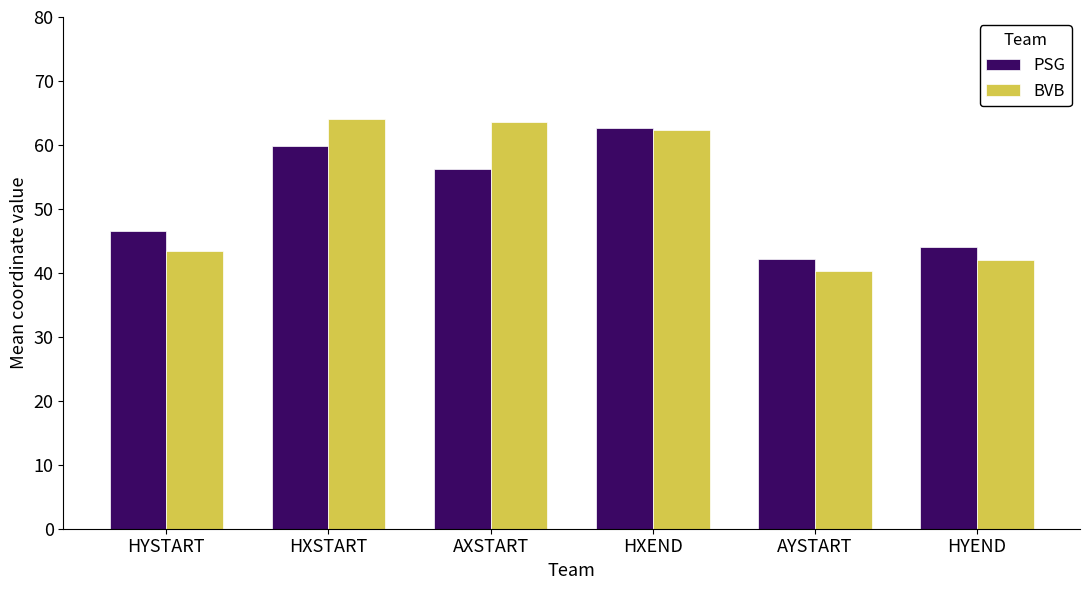

What is the label of the 4th bar from the right?

AXSTART